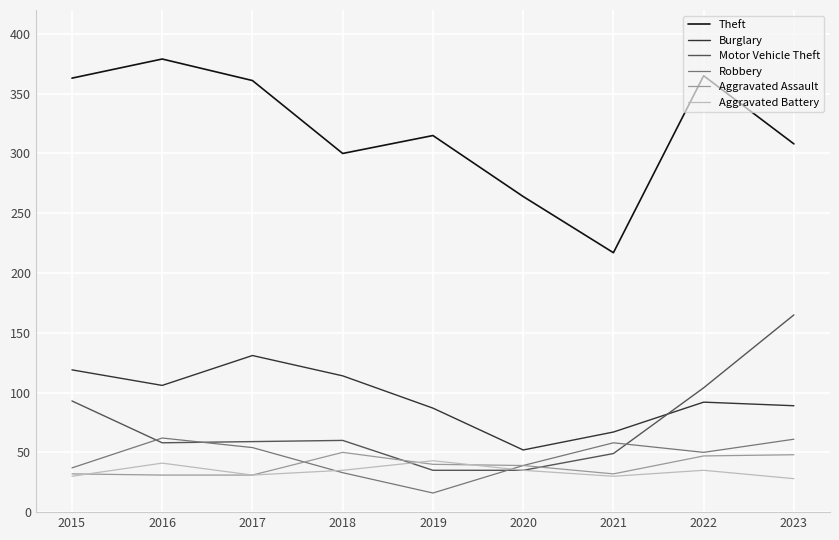

The value of Aggravated Assault at 2017 is 9. True or false?

False